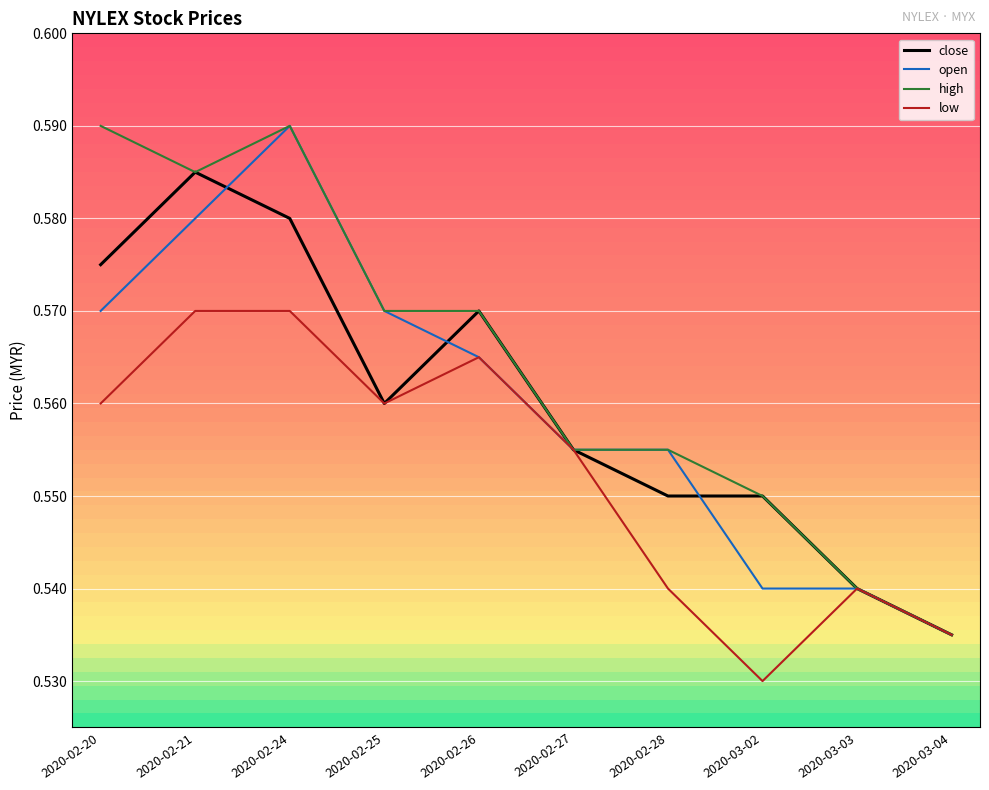

True or false: close has a value of 0.3 at 2020-02-20.

False